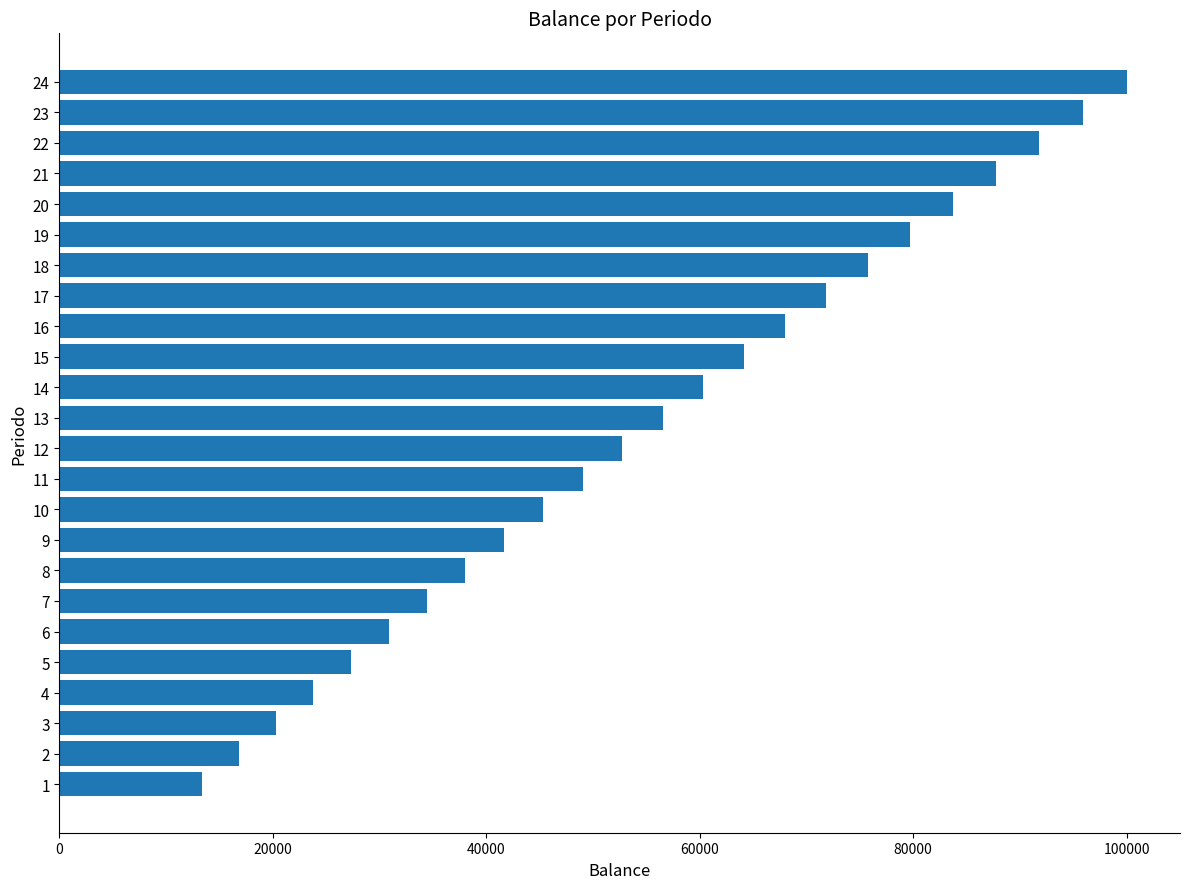

Approximately how many times larger is the value at 19 compared to 4?

3.4